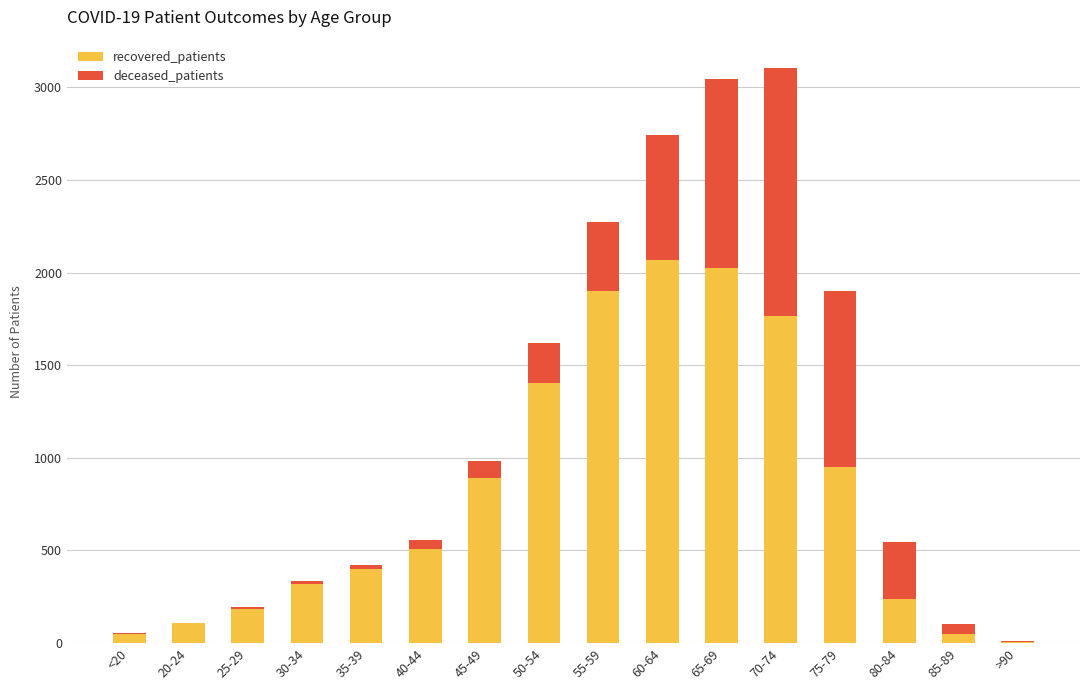

The recovered_patients series shows 1763 at 70-74. True or false?

True